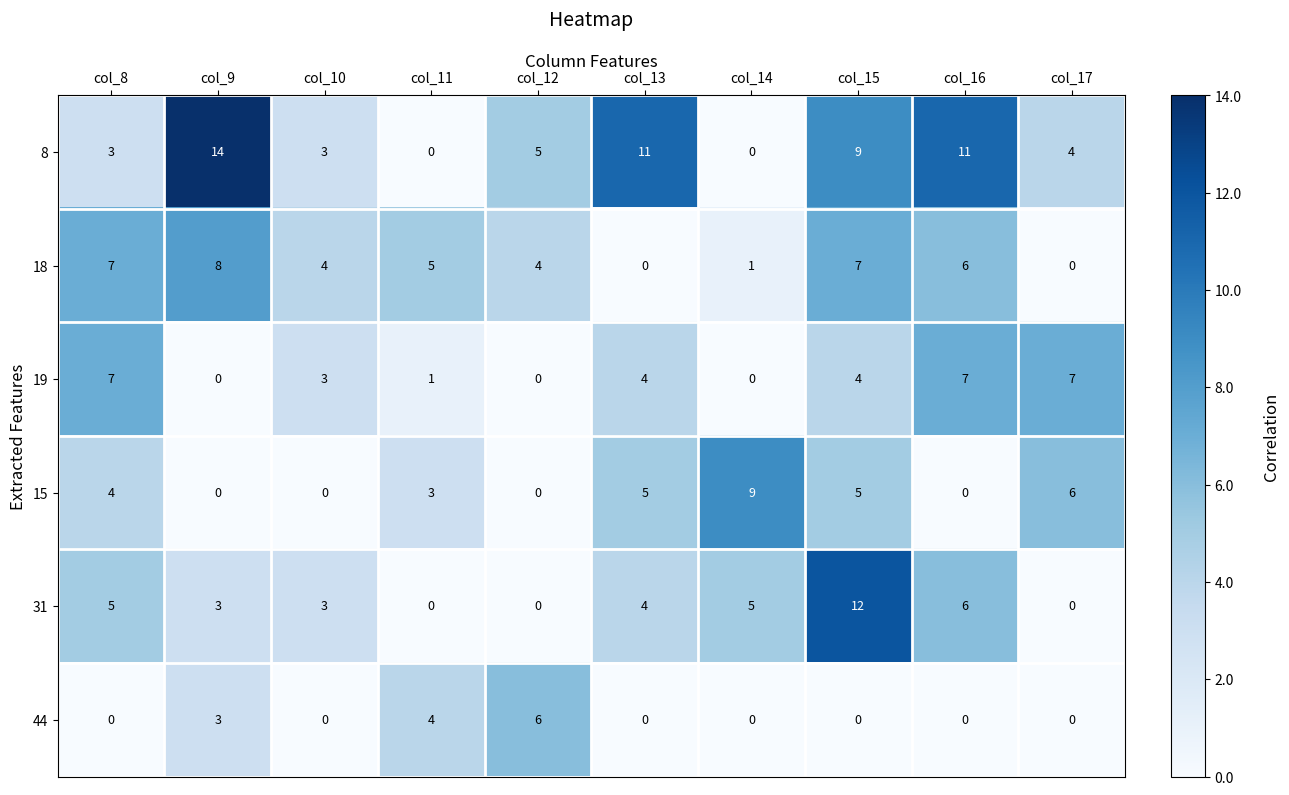

Rank the series by their maximum value, from lowest to highest.

44, 19, 18, 15, 31, 8